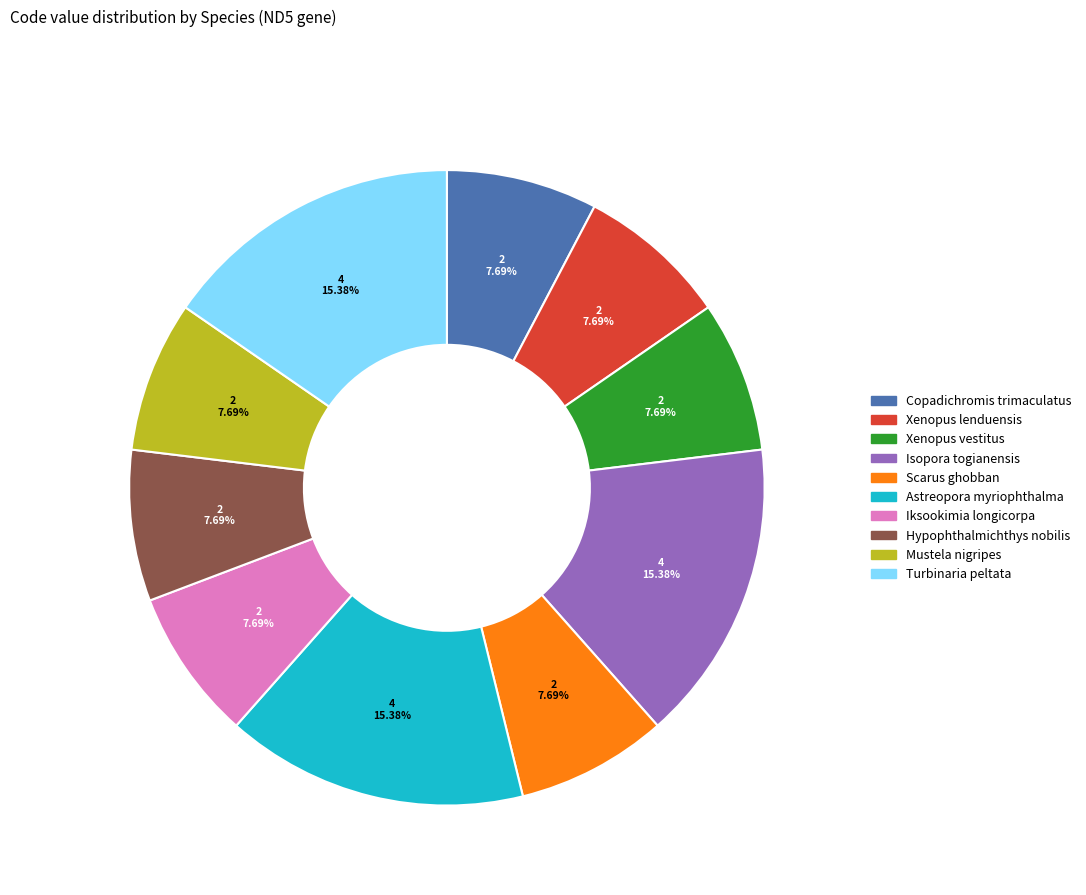

Does Astreopora myriophthalma represent more than half of the total?

No